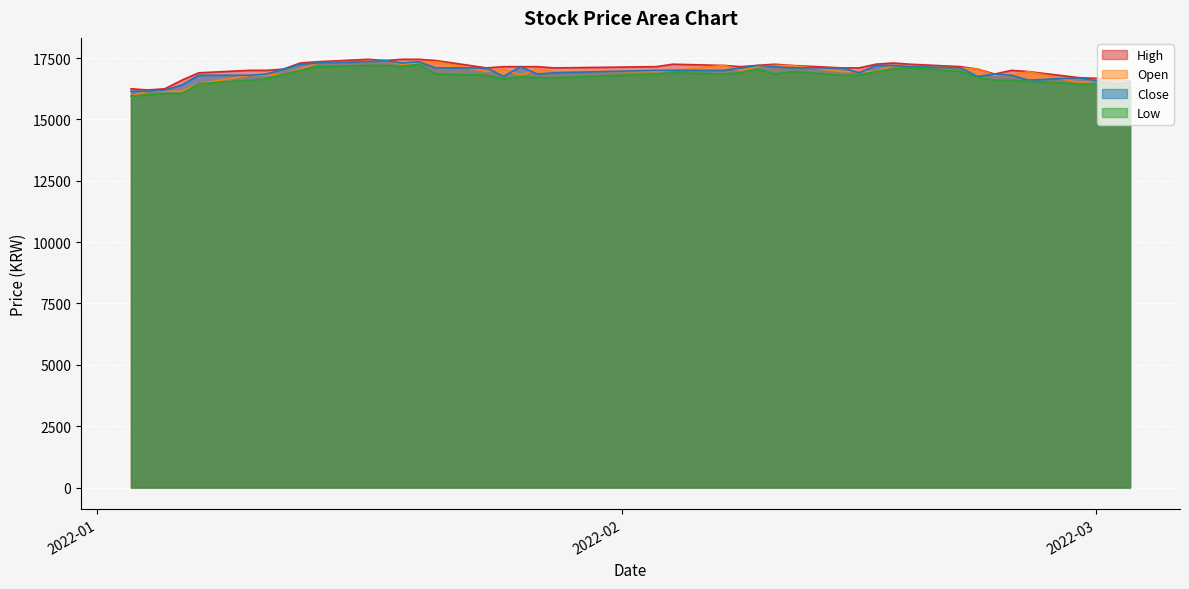

At which label does High first exceed 17150?

2022-01-13